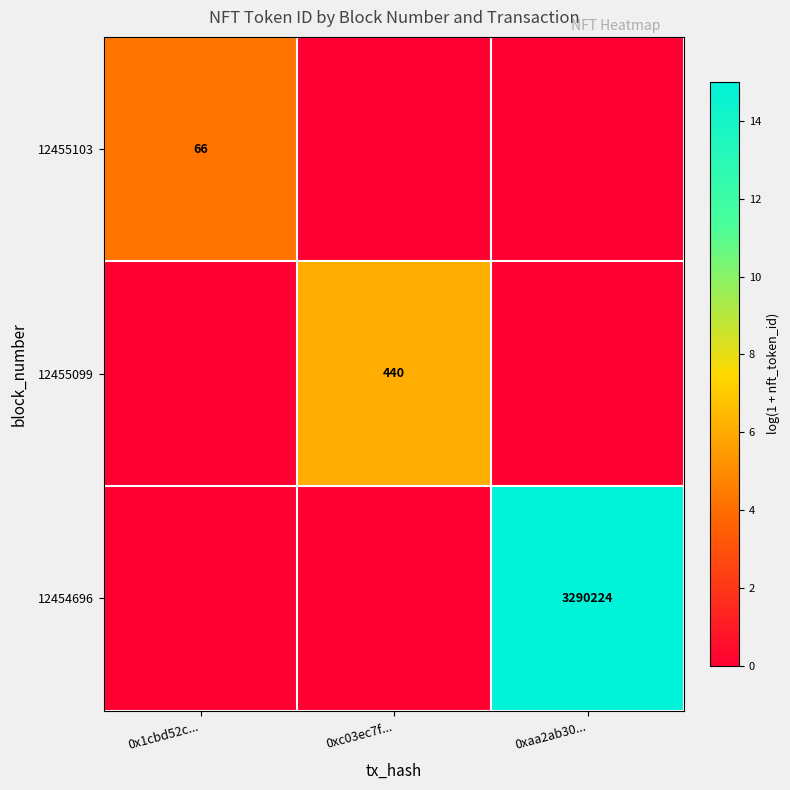

Is it true that 12455103 equals 24 at 0x1cbd52c...?

False